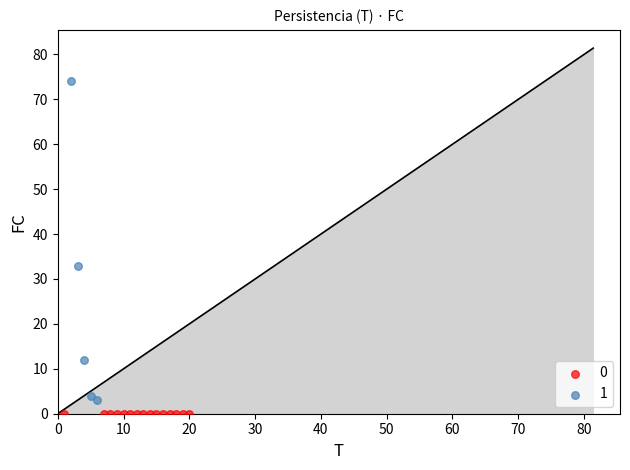

Which series reaches the maximum Y coordinate?

1